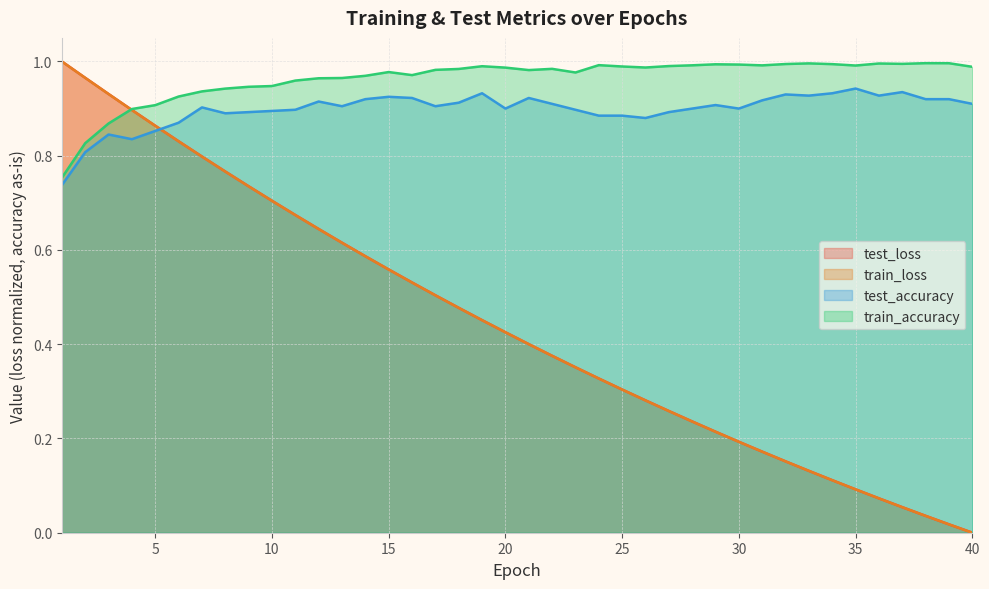

Where is the first local minimum for train_accuracy?

16